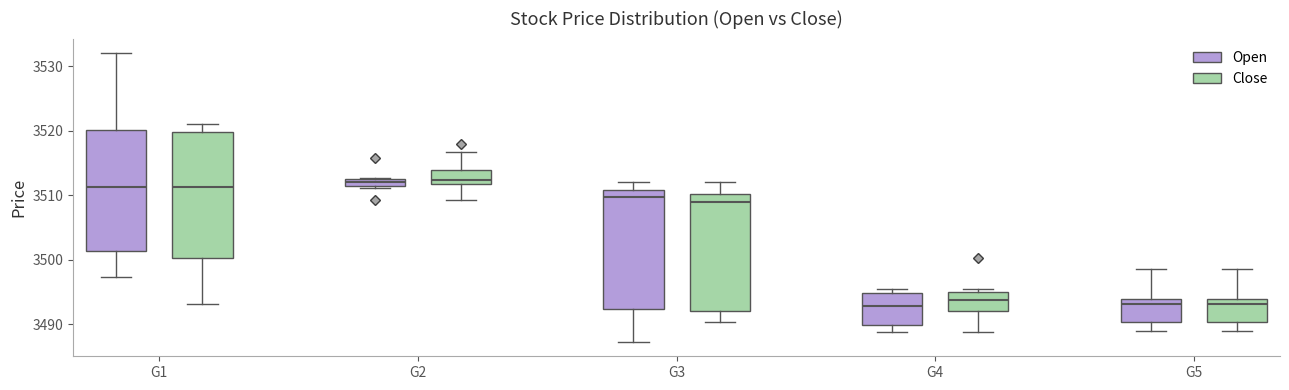

Where does the upper whisker of the box for G2 (Close) end on the y-axis? The values are not printed on the chart, so give them approximately, as read against the axis.

3517